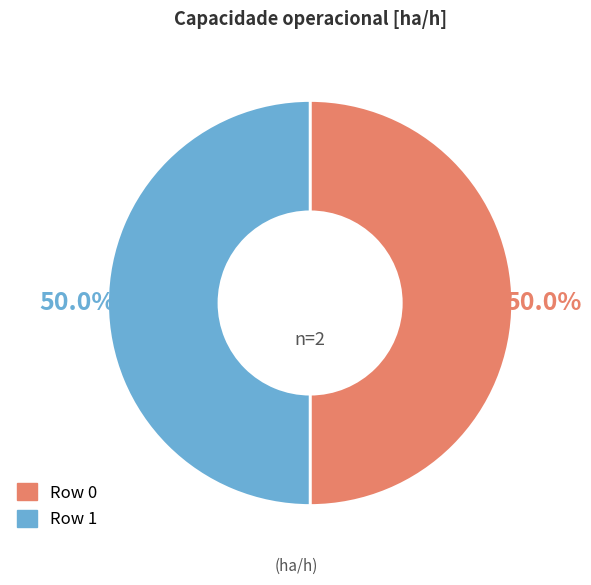

Approximately how many times larger is the value at Row 0 compared to Row 1?

1.0